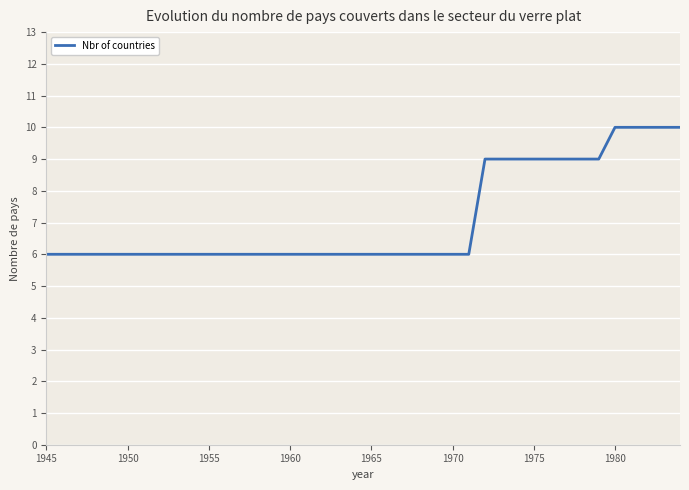

What is the minimum value shown in the chart?

6